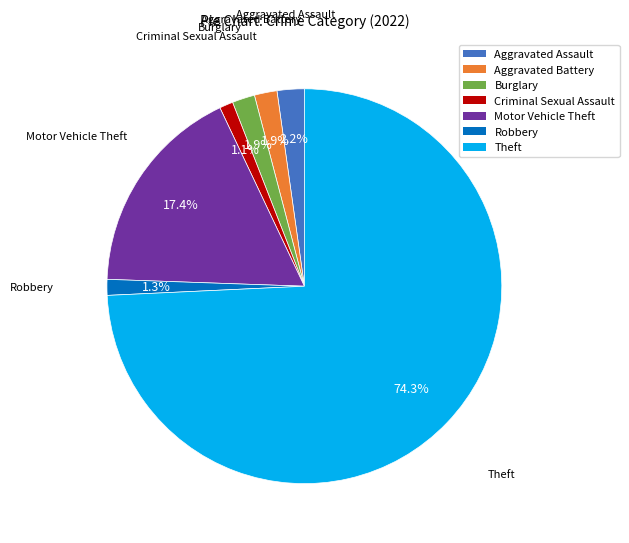

The Motor Vehicle Theft slice represents 17% of the pie. True or false?

True